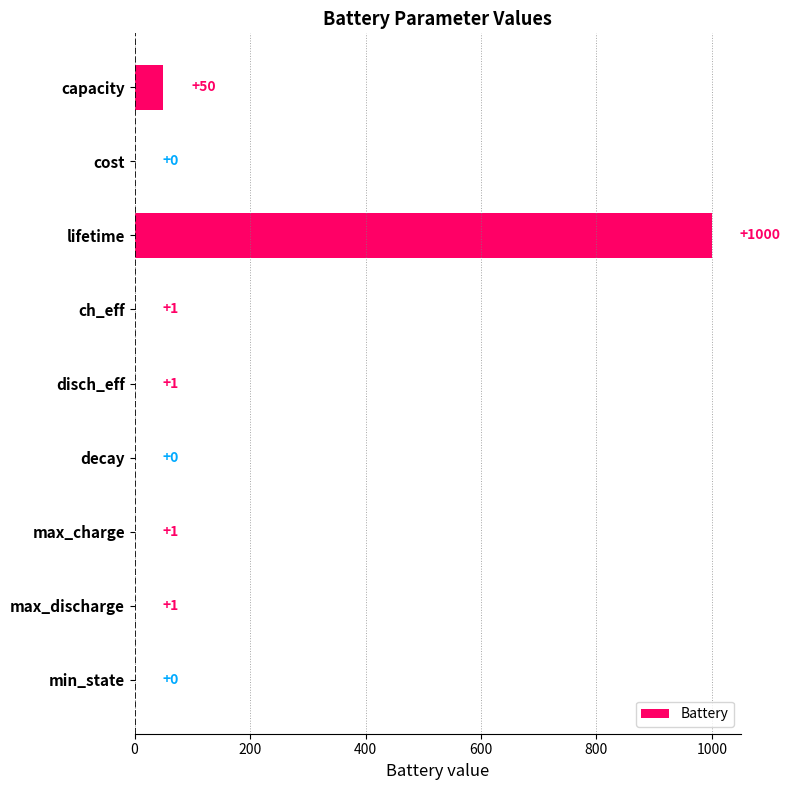

Between cost and lifetime, which is larger?

lifetime